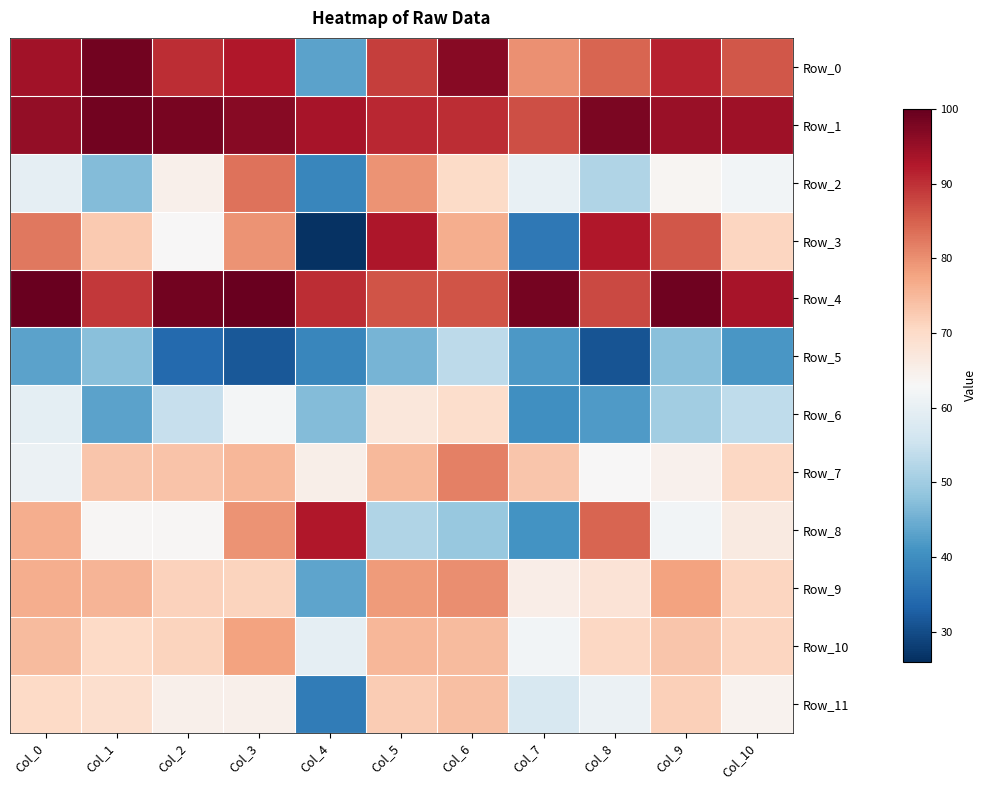

Rank the series at Col_3 from highest to lowest value.

Row_4, Row_1, Row_0, Row_2, Row_8, Row_3, Row_10, Row_7, Row_9, Row_11, Row_6, Row_5